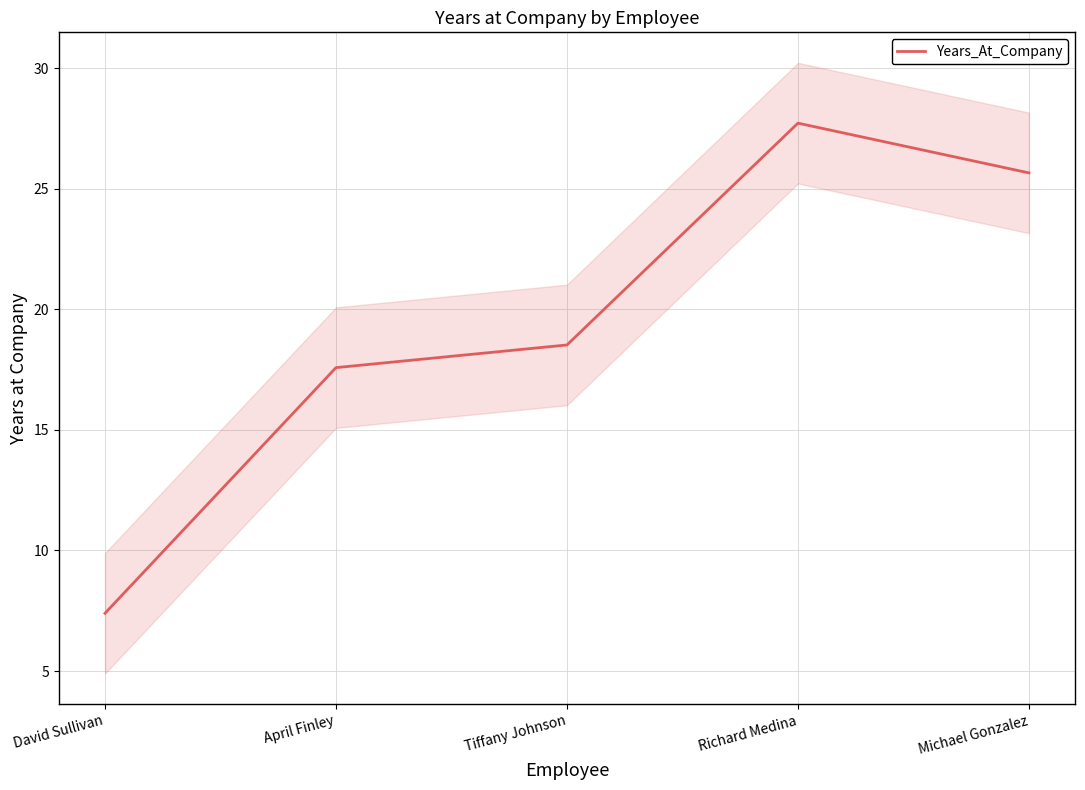

Rank the categories by value from lowest to highest.

David Sullivan, April Finley, Tiffany Johnson, Michael Gonzalez, Richard Medina